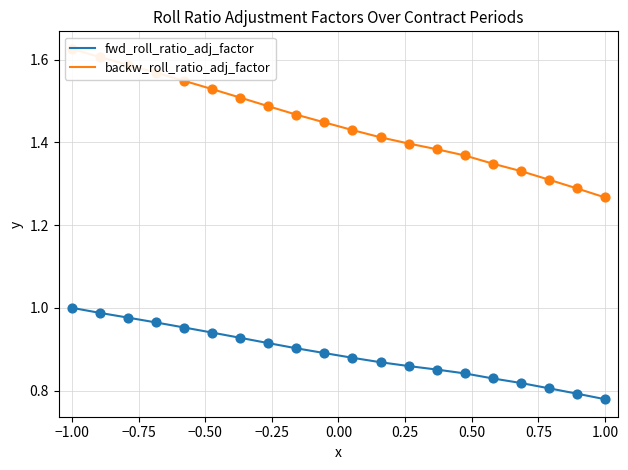

Which series has the largest Y range (max minus min)?

backw_roll_ratio_adj_factor